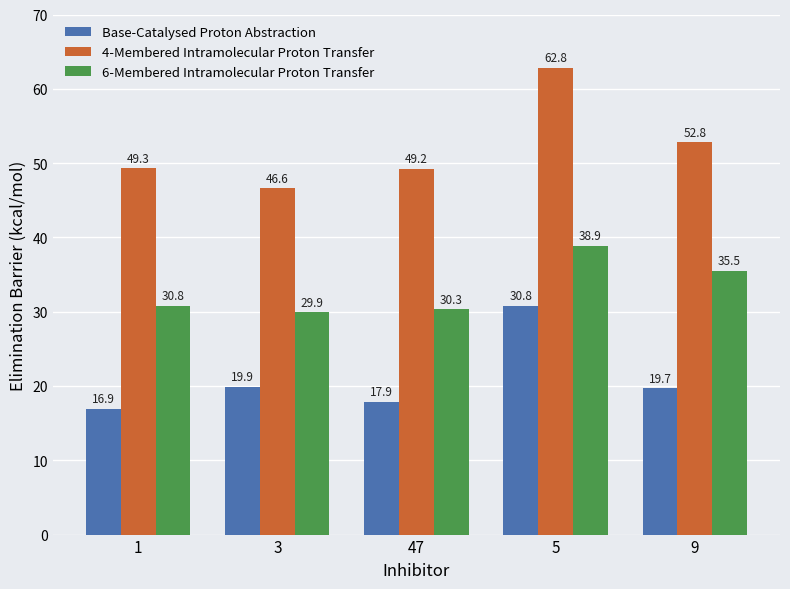

At 1, list the series in order from smallest to largest.

Base-Catalysed Proton Abstraction, 6-Membered Intramolecular Proton Transfer, 4-Membered Intramolecular Proton Transfer